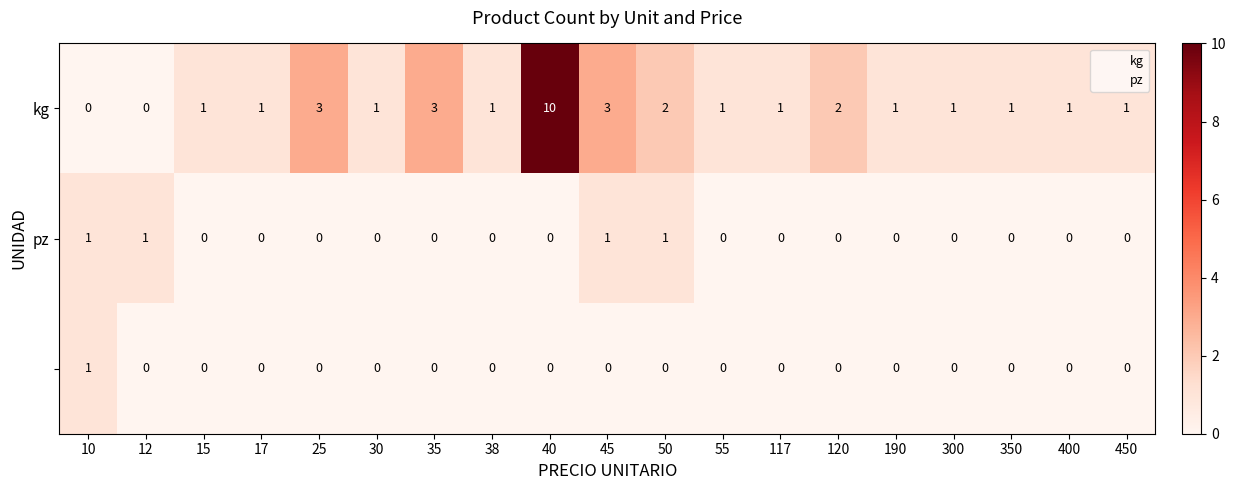

What is the maximum value shown in the chart?

10